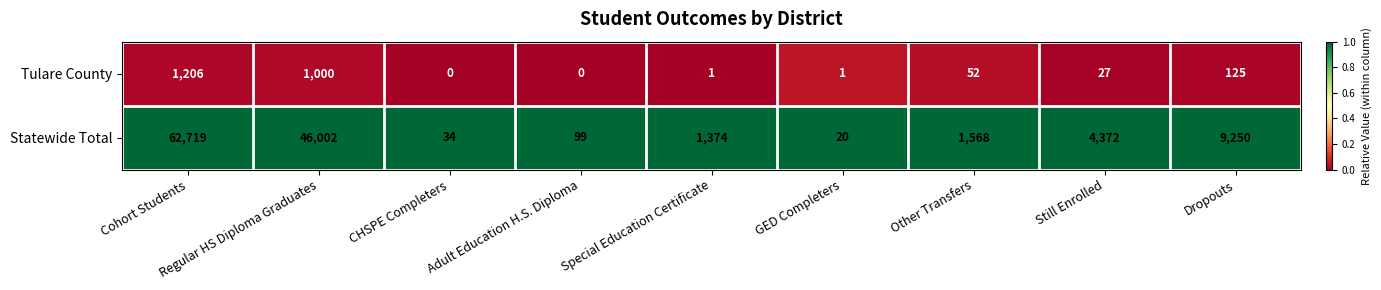

The Statewide Total series shows 717 at Other Transfers. True or false?

False